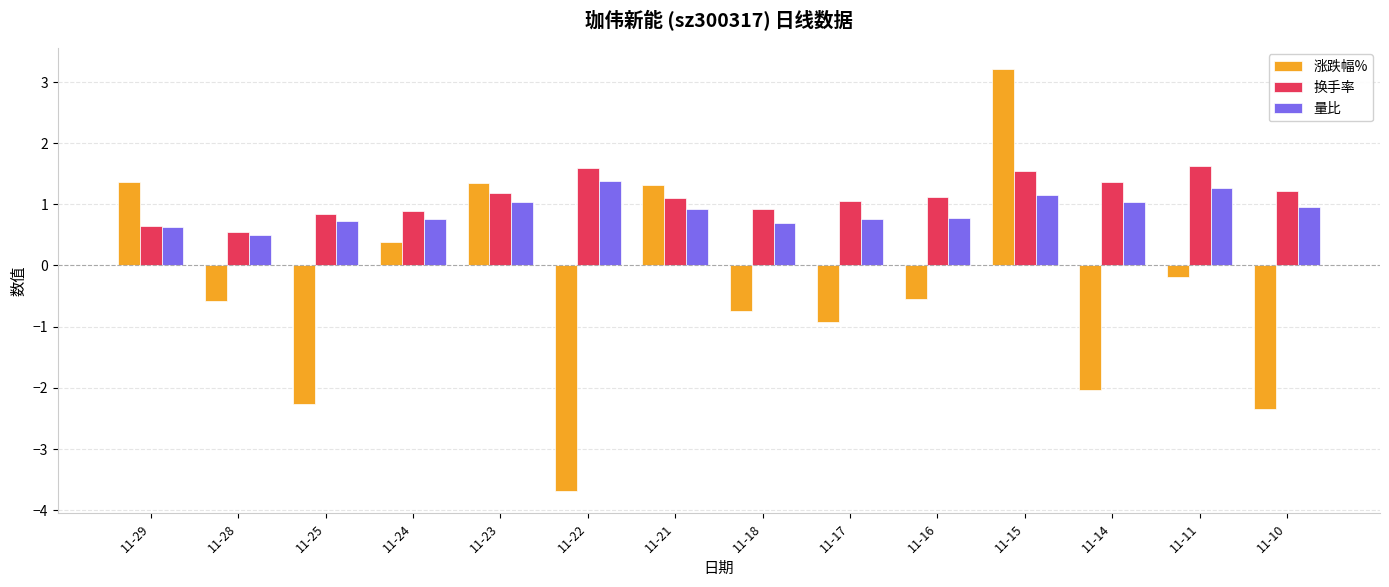

The 涨跌幅% series shows -0.3 at 11-28. True or false?

False